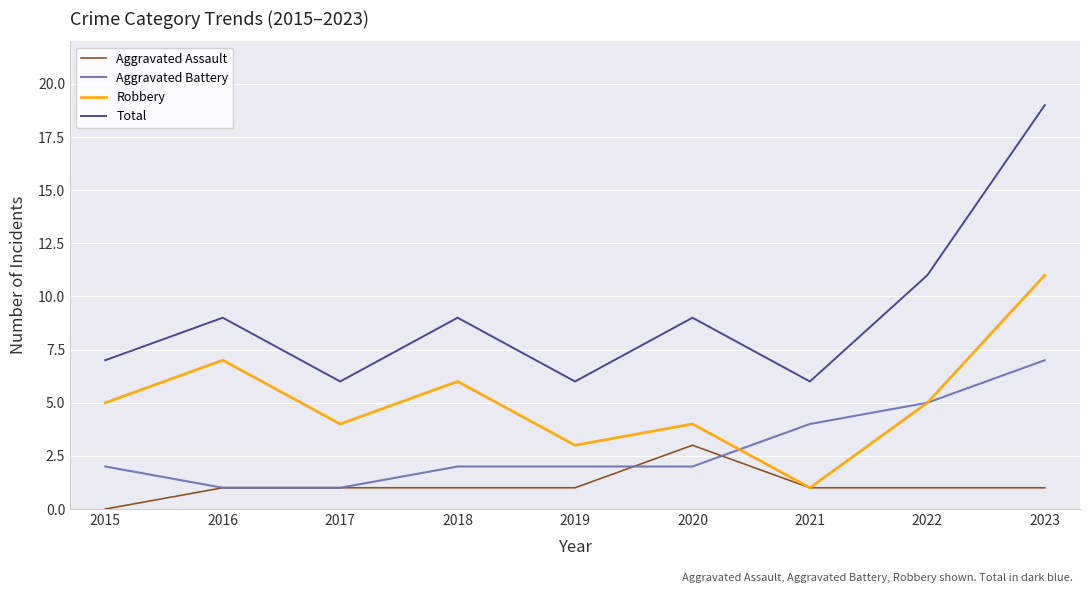

What is the sum of the Aggravated Battery values at 2021 and 2019?

6